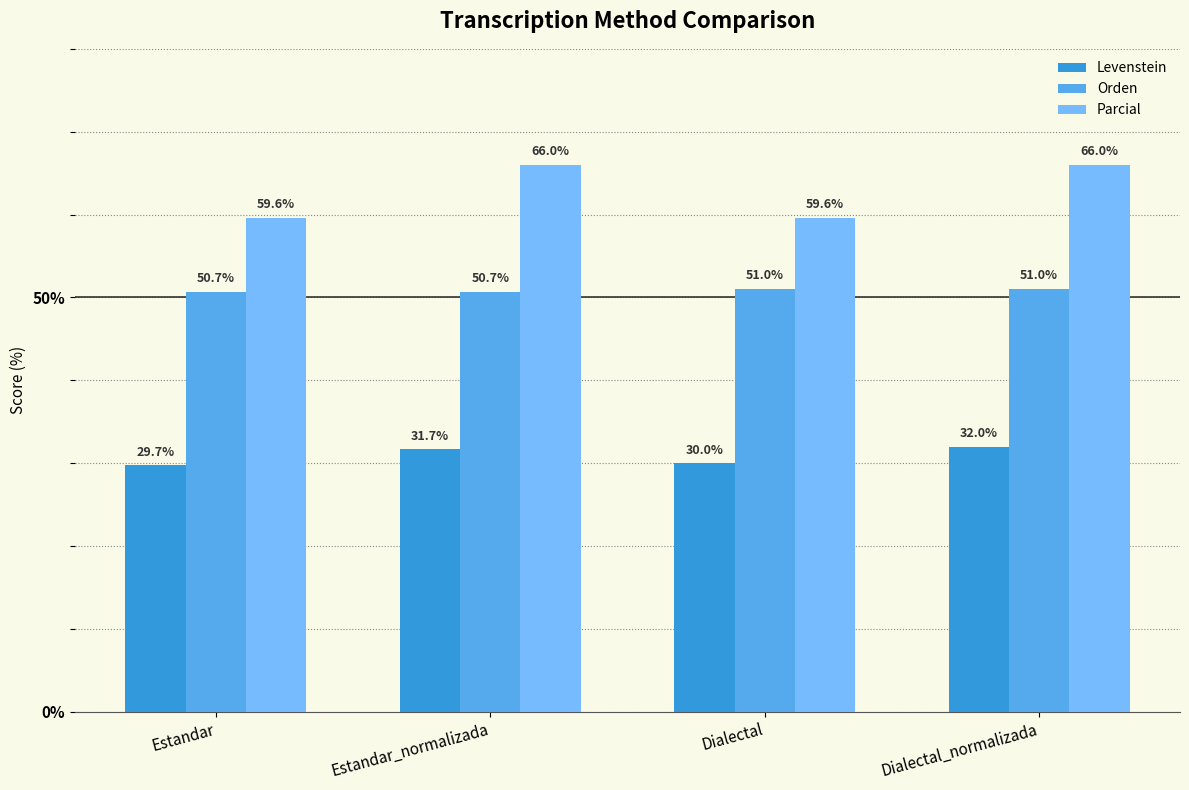

How many bars are there in each group?

3